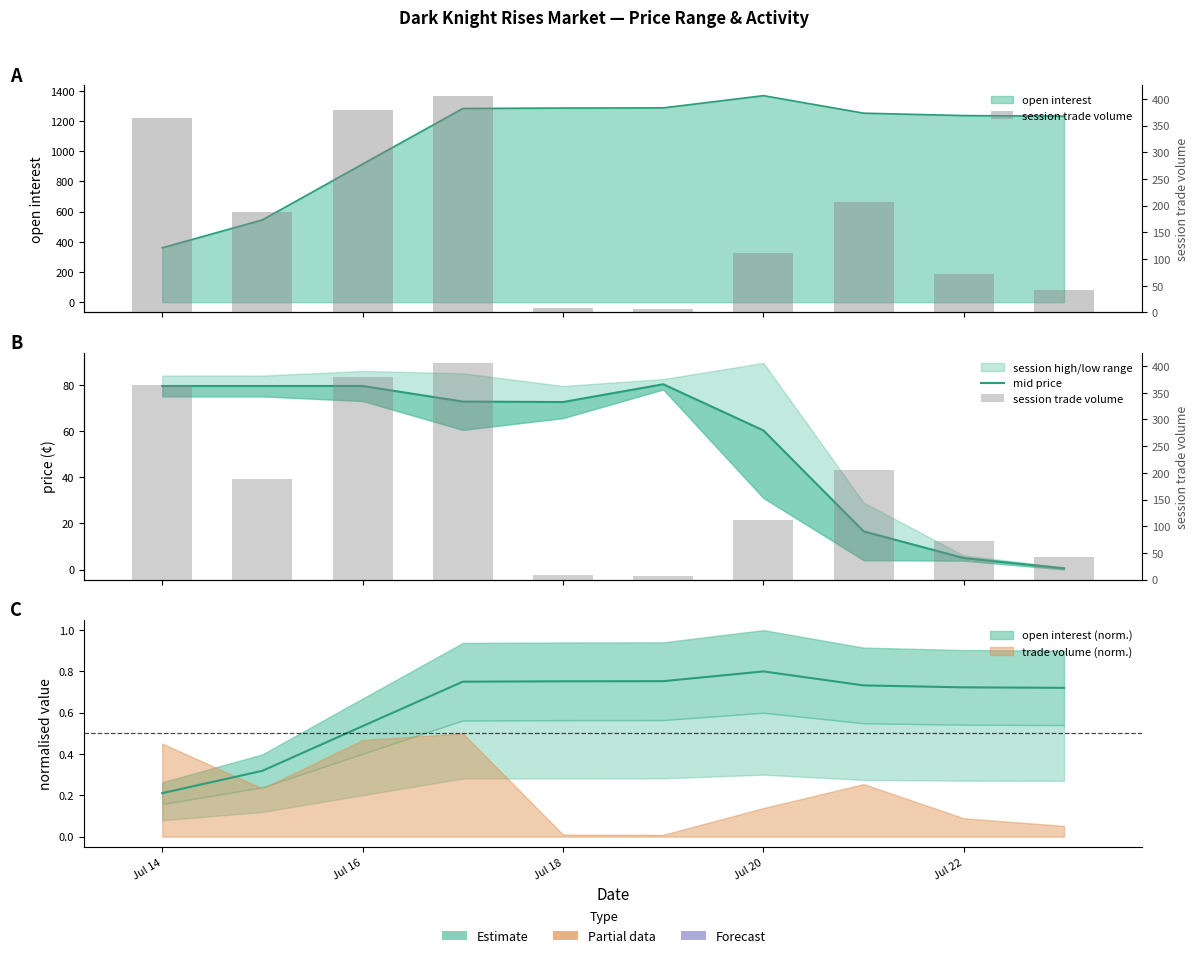

How many groups of bars are there?

10